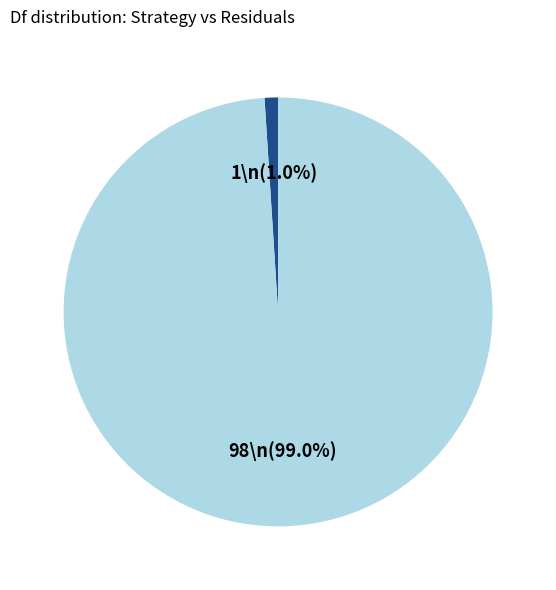

Is there a majority slice in this chart?

Yes